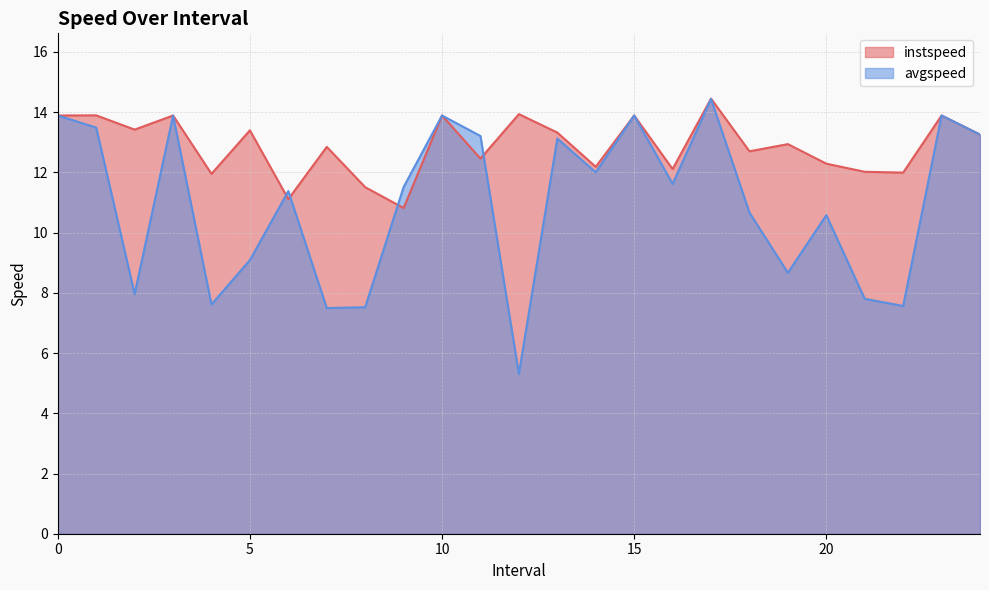

How many lines are shown in the chart?

2